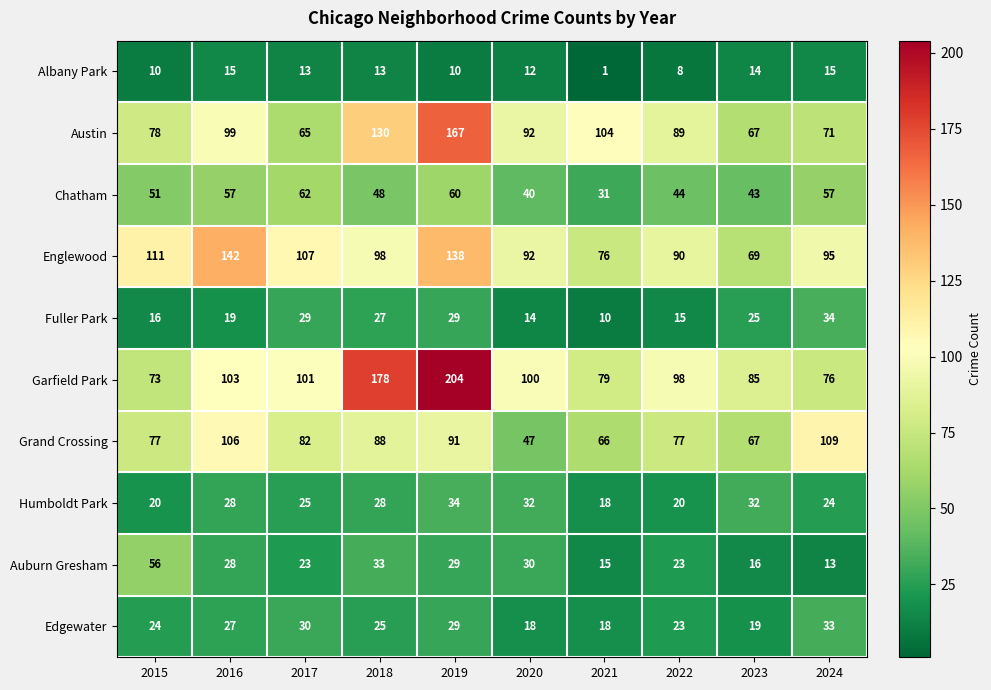

What is the sum of the Auburn Gresham values at 2021 and 2016?

43